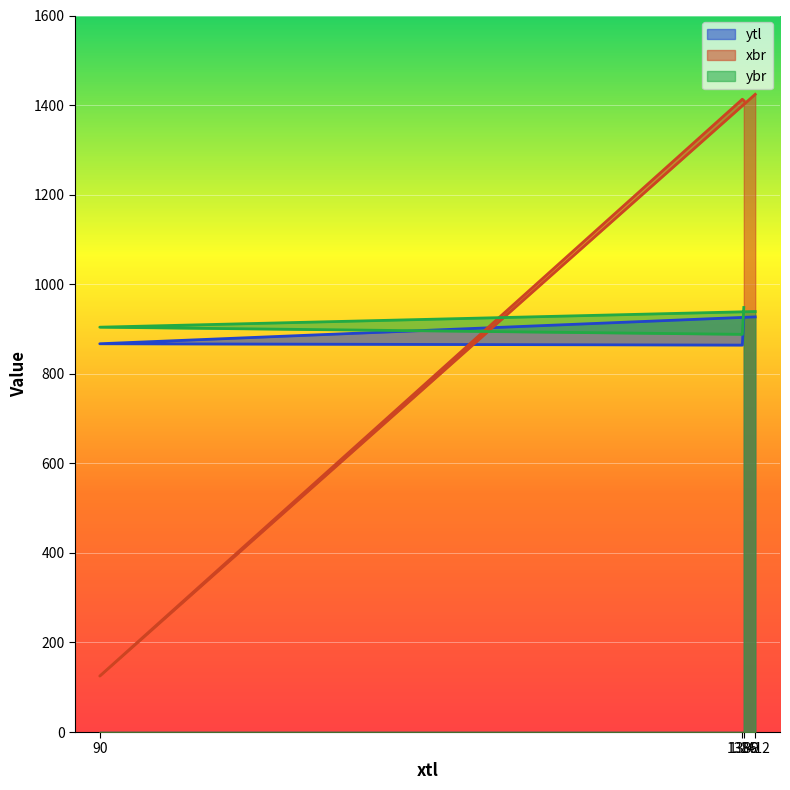

What is the sum of the ytl values at 1412 and 1389?

1853